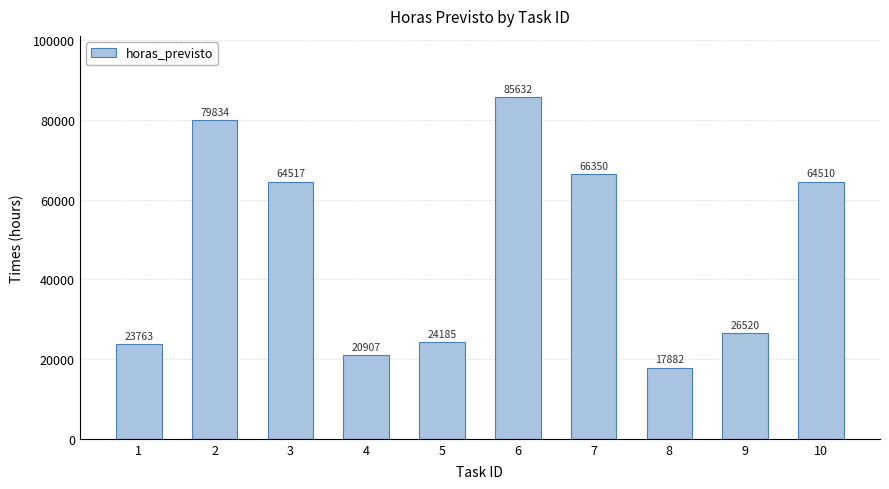

At which label is the value closest to 51757?

10